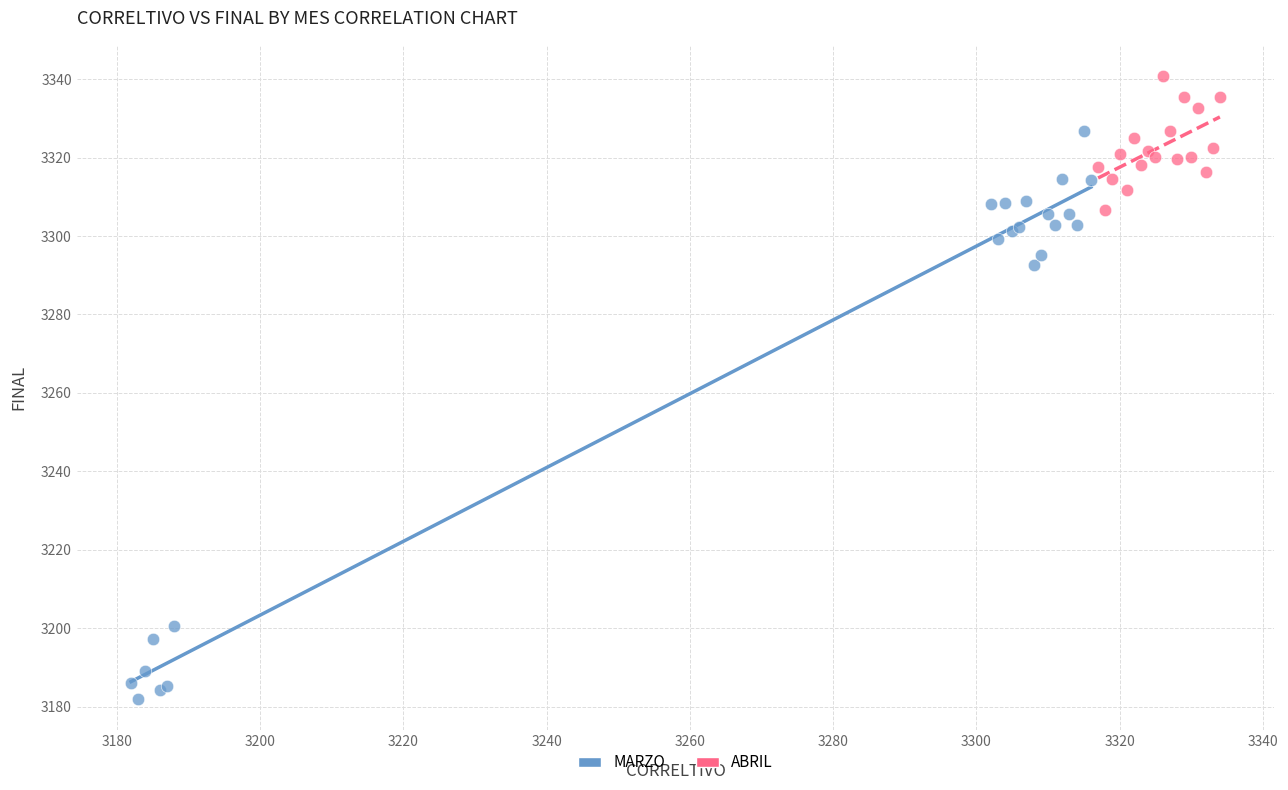

Which series has the largest Y range (max minus min)?

MARZO